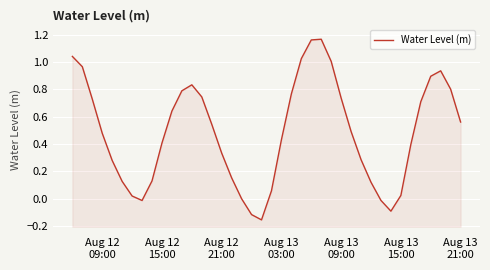

How many points are higher than both their immediate neighbors (excluding endpoints)?

3